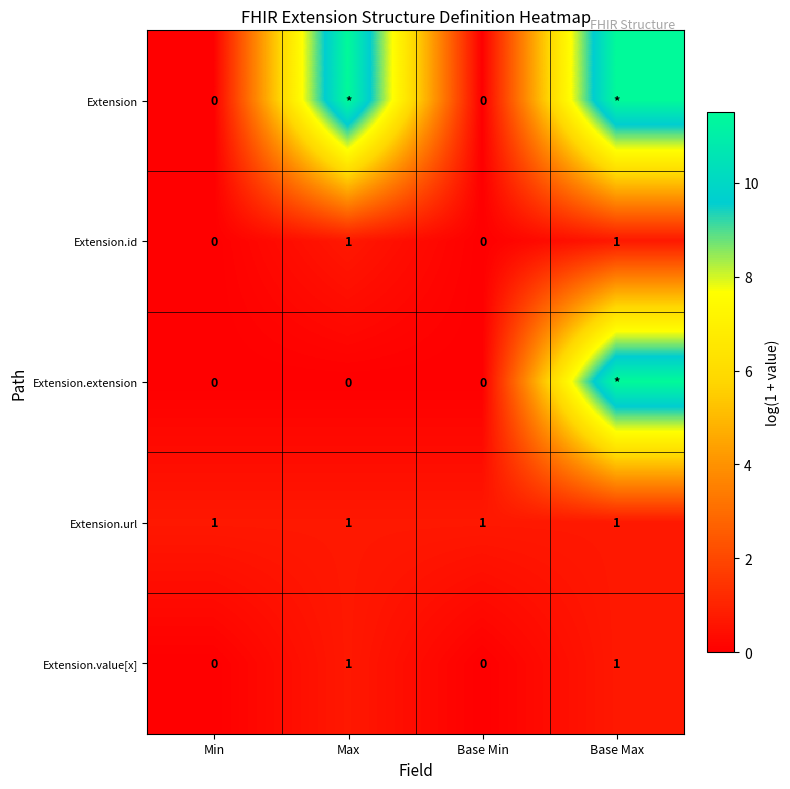

Is the value of Extension.id at Min greater than the value of Extension.url at Max?

No